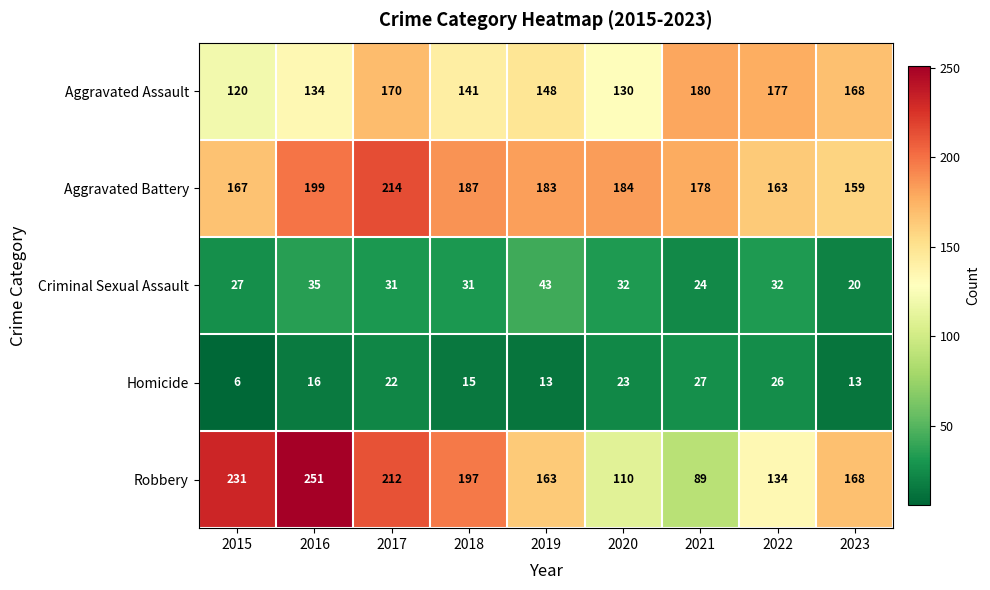

What is the sum of the Aggravated Assault values at 2018 and 2021?

321